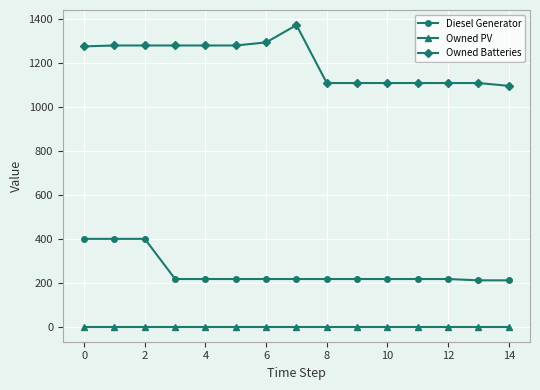

List the series in order of their peak value, highest first.

Owned Batteries, Diesel Generator, Owned PV